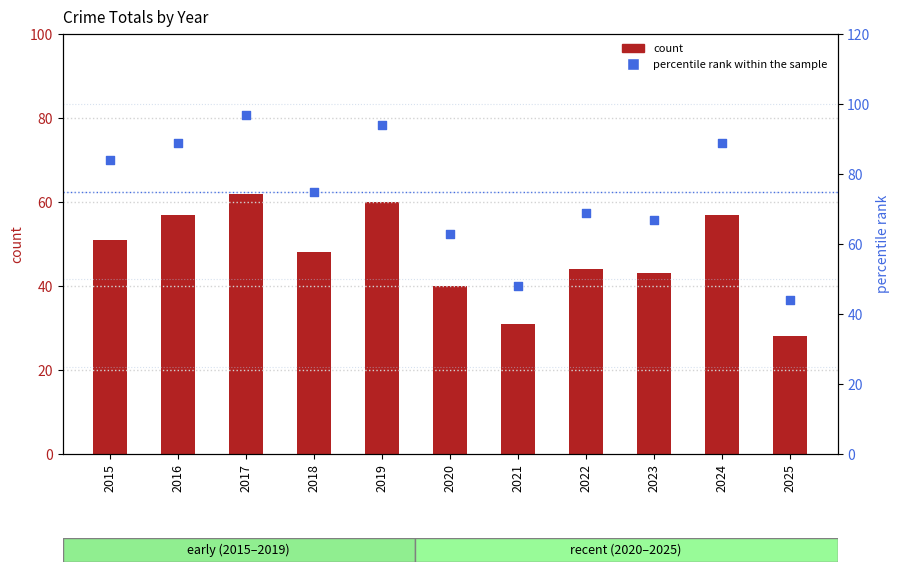

Which series reaches the minimum Y coordinate?

count